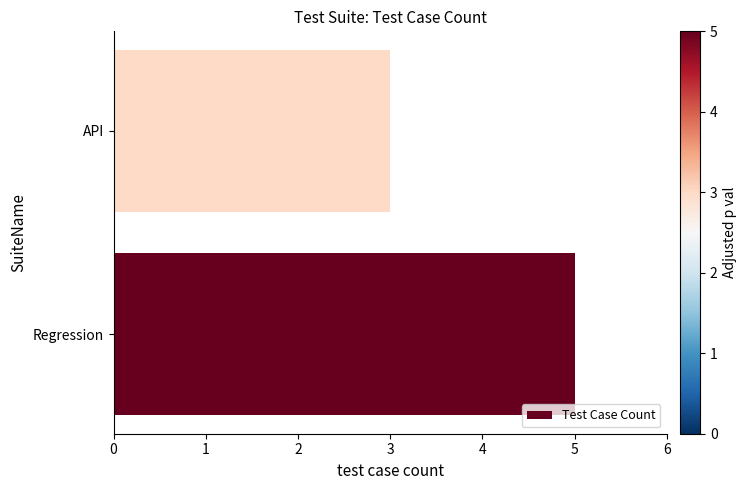

Rank the categories by value from lowest to highest.

API, Regression